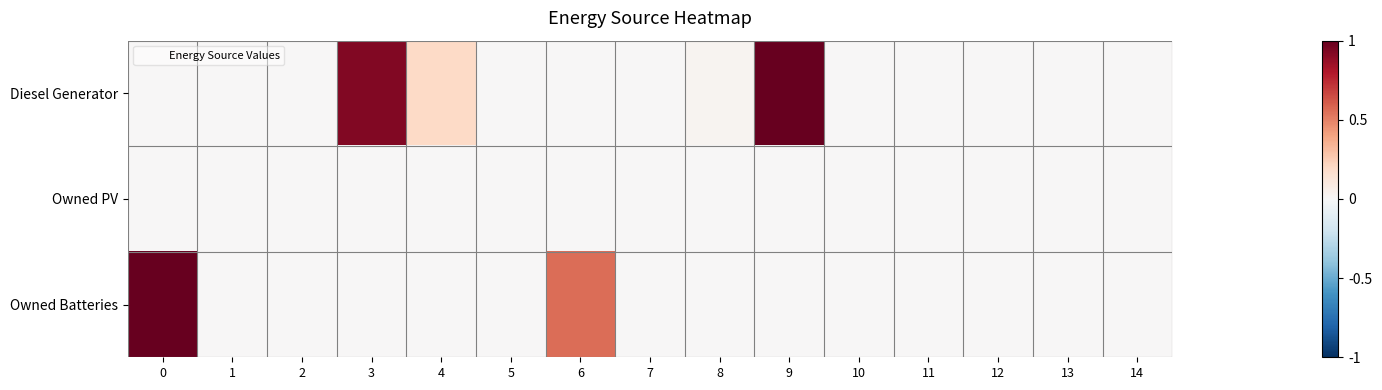

Which series has the widest spread of values?

Diesel Generator